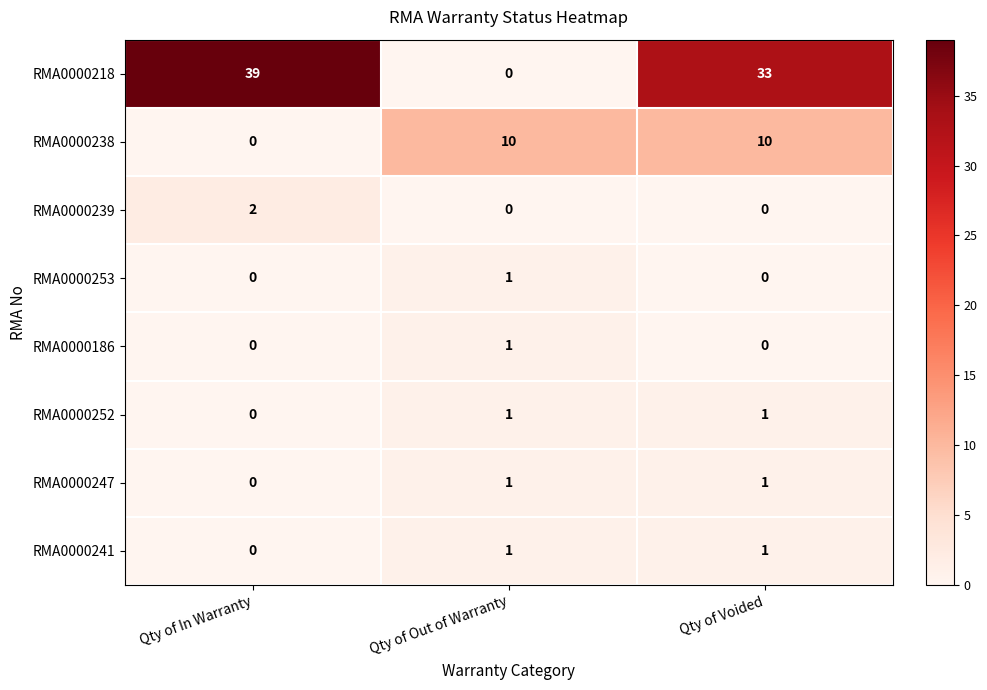

True or false: RMA0000186 has a value of -1 at Qty of Voided.

False